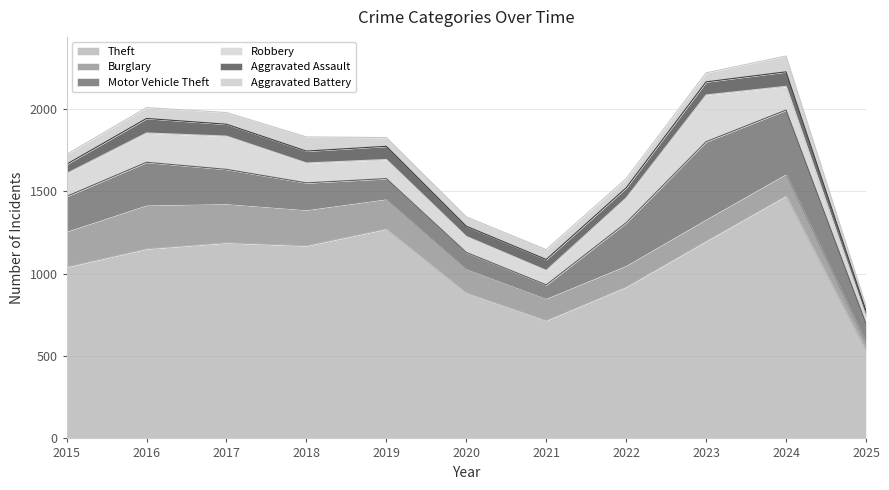

At which category is the sum across all series the highest?

2024